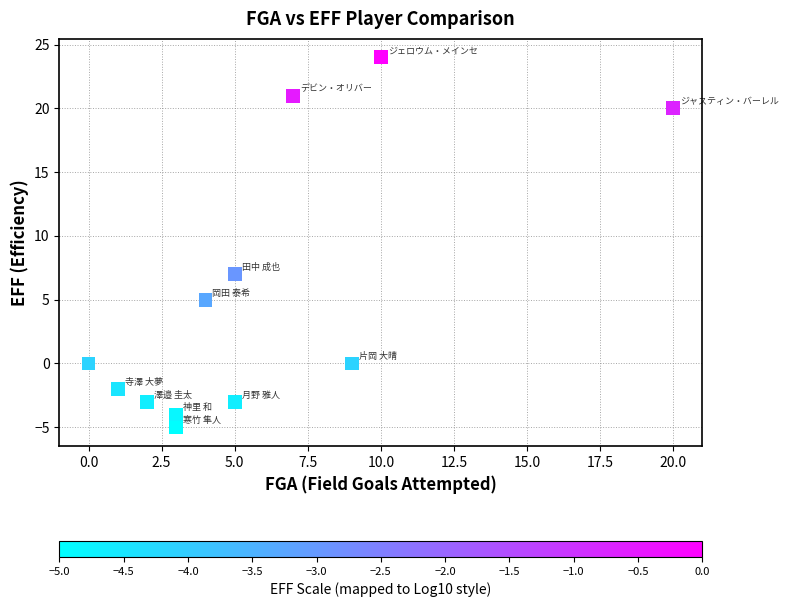

What Y value in the scatter plot is closest to 9?

7